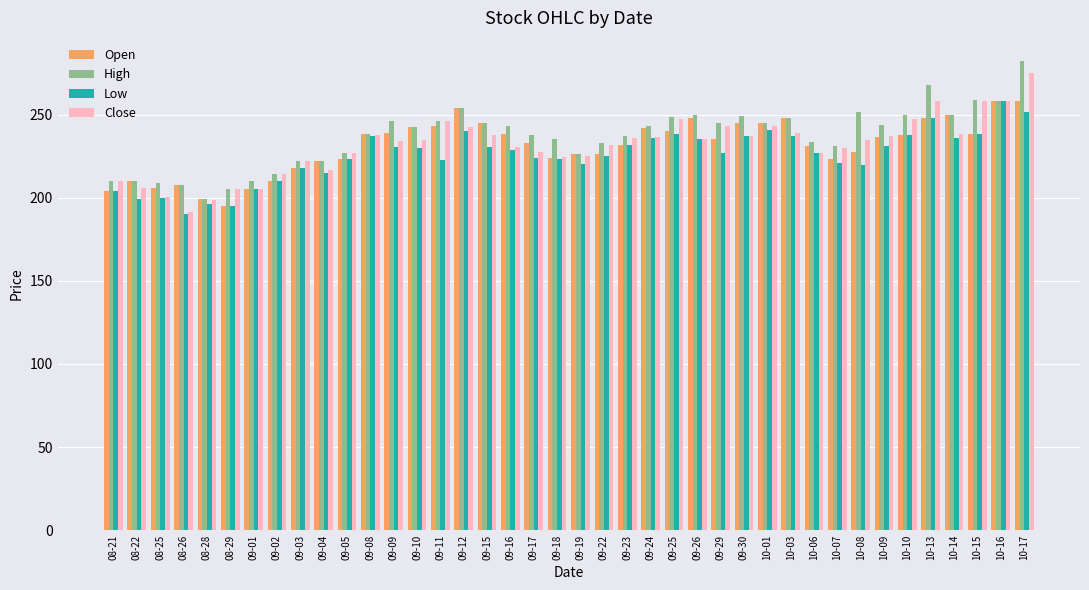

What is the difference between the maximum and minimum values in the Open series?

63.0